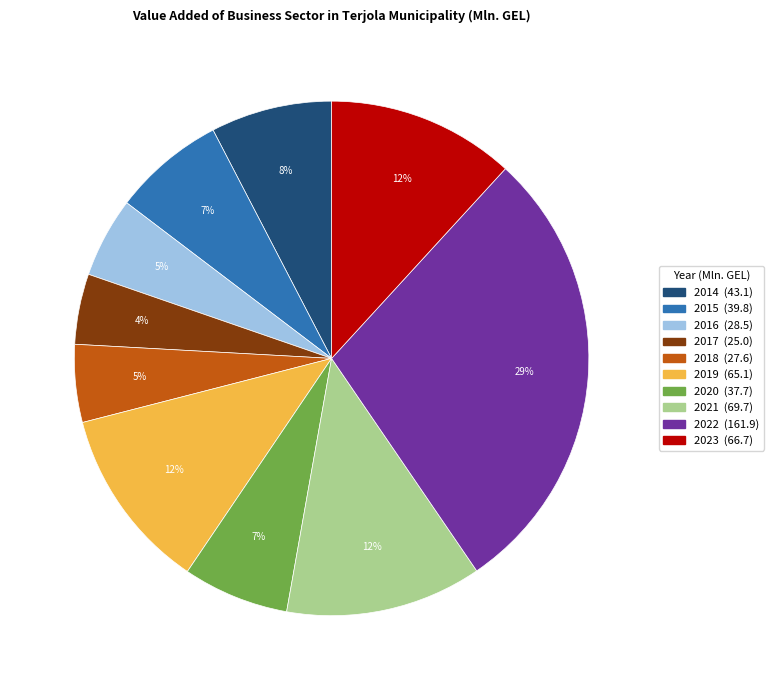

Is there any slice that represents more than half of the pie?

No